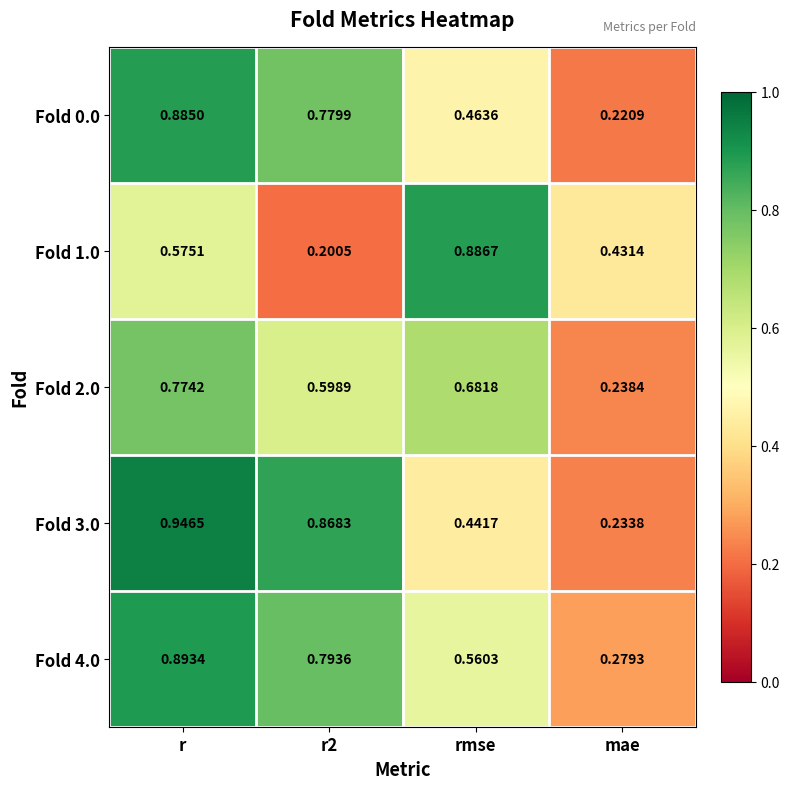

At which category does the chart reach its peak across all series?

r